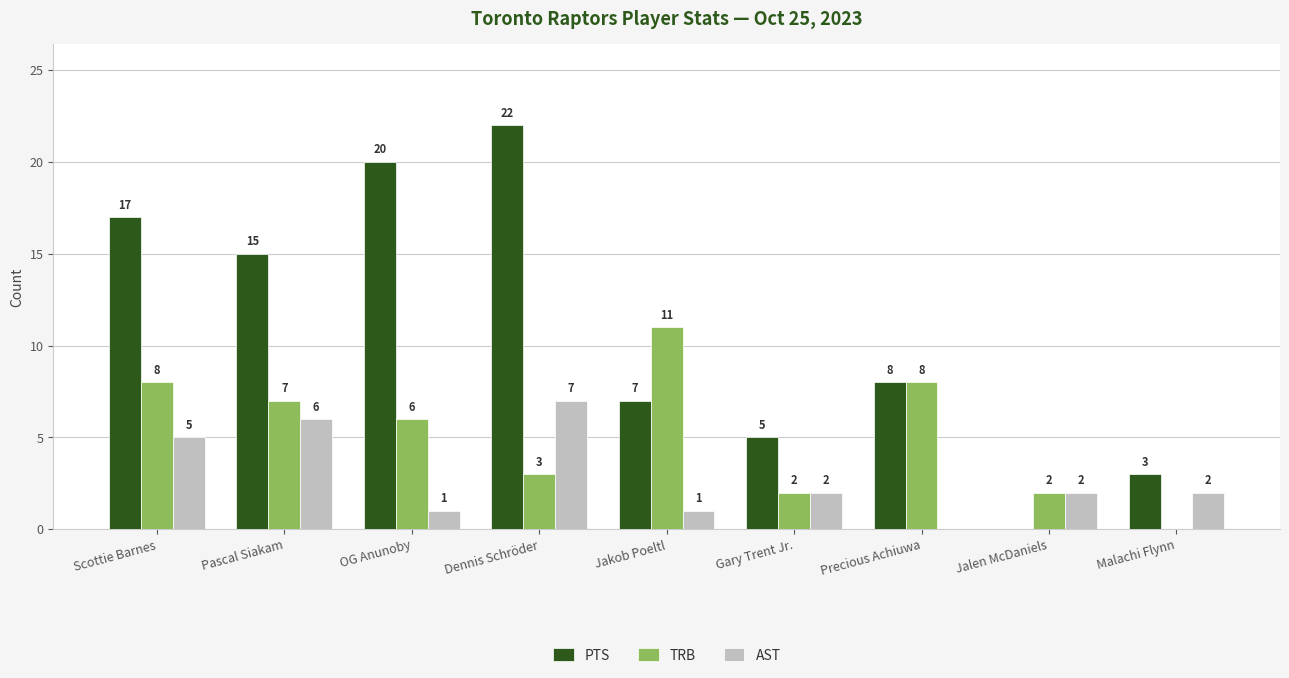

The PTS series shows 3 at Malachi Flynn. True or false?

True